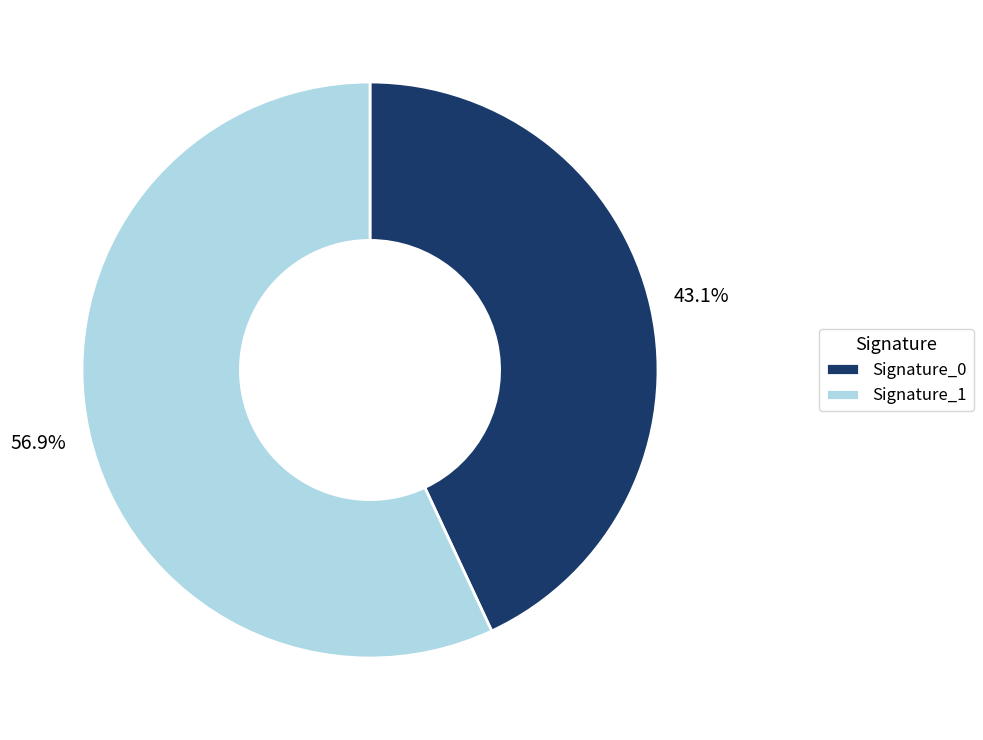

Approximately how many times larger is the value at Signature_1 compared to Signature_0?

1.3